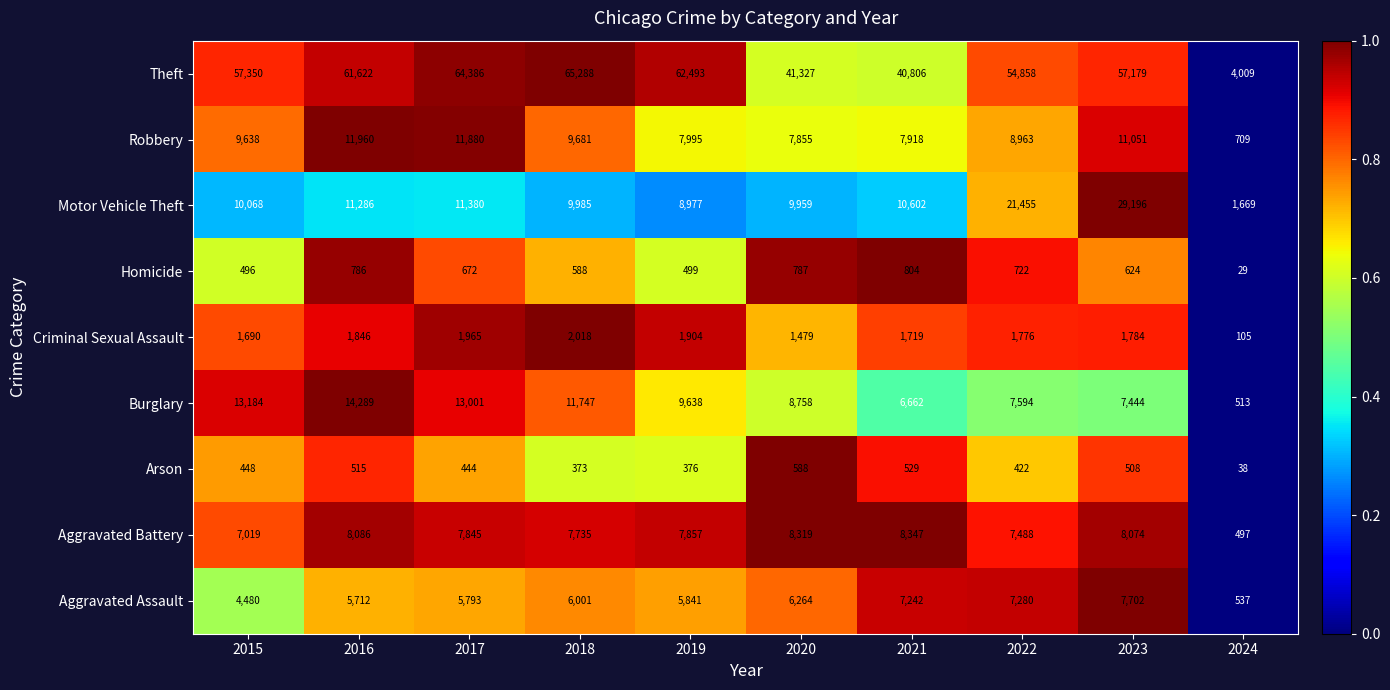

What is the total value across all series at 2020?

85336